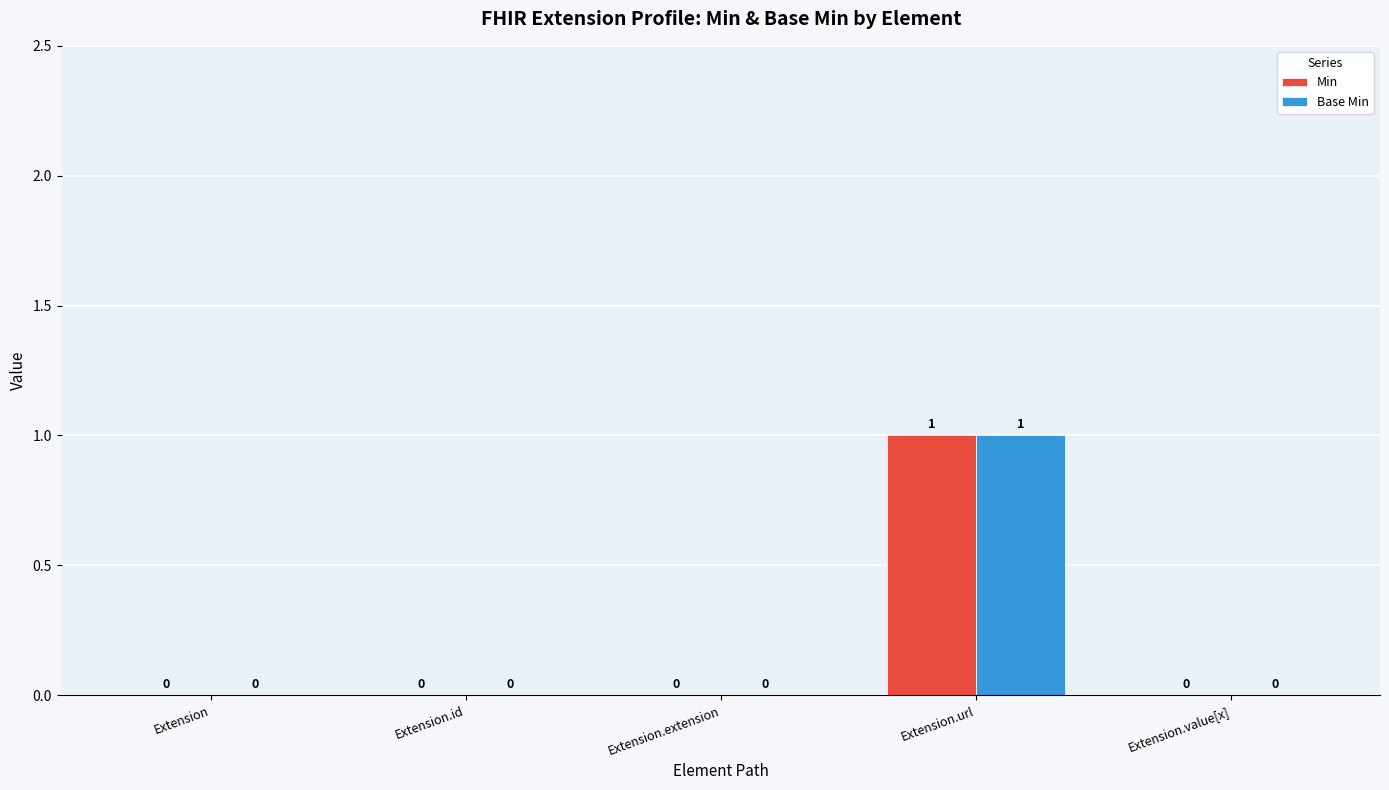

How many values in Min are above zero?

1